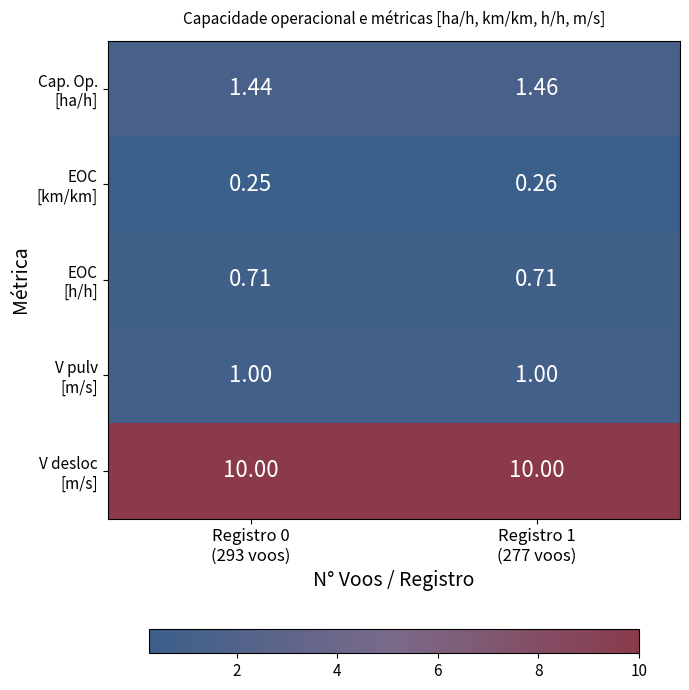

Count the number of categories in the chart.

2